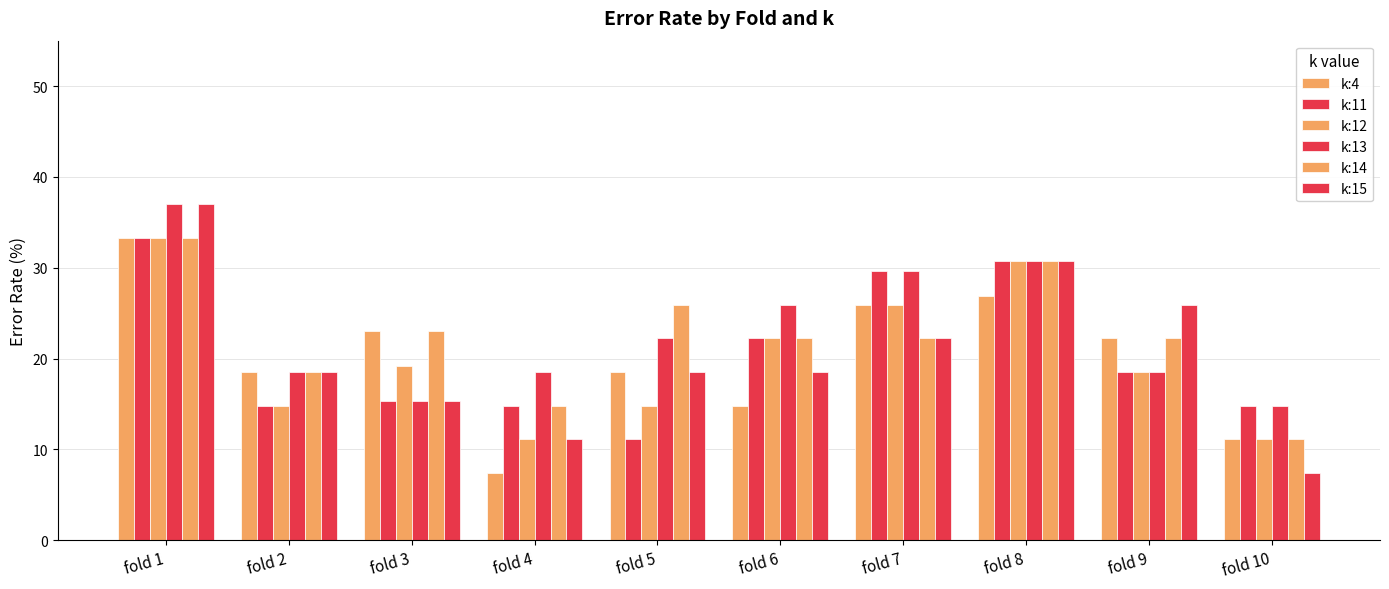

How many values in the k:15 series are below 18?

3